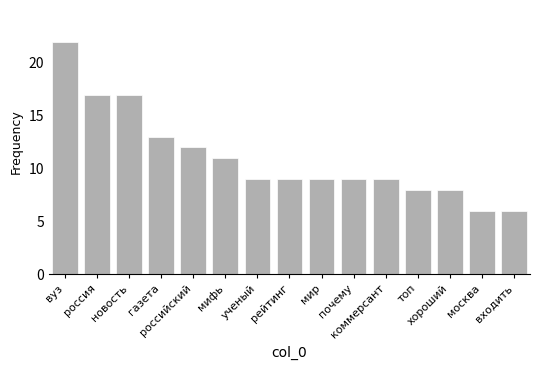

What is the label of the 6th bar from the left?

мифь